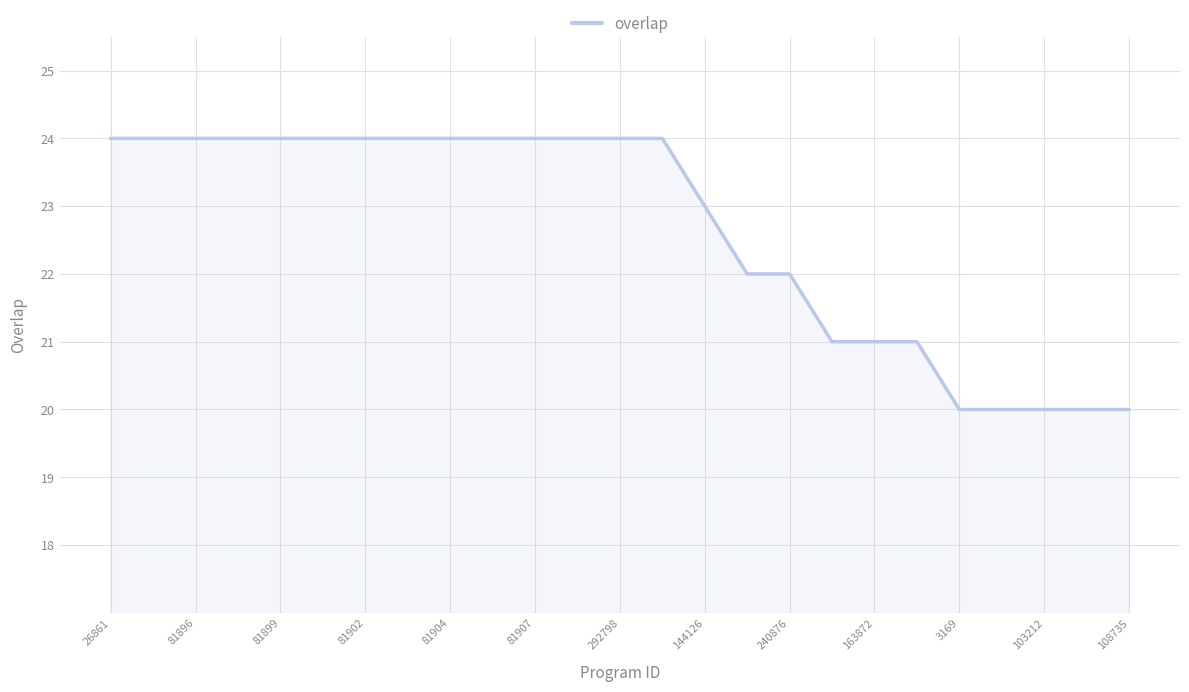

What is the smallest value displayed?

20